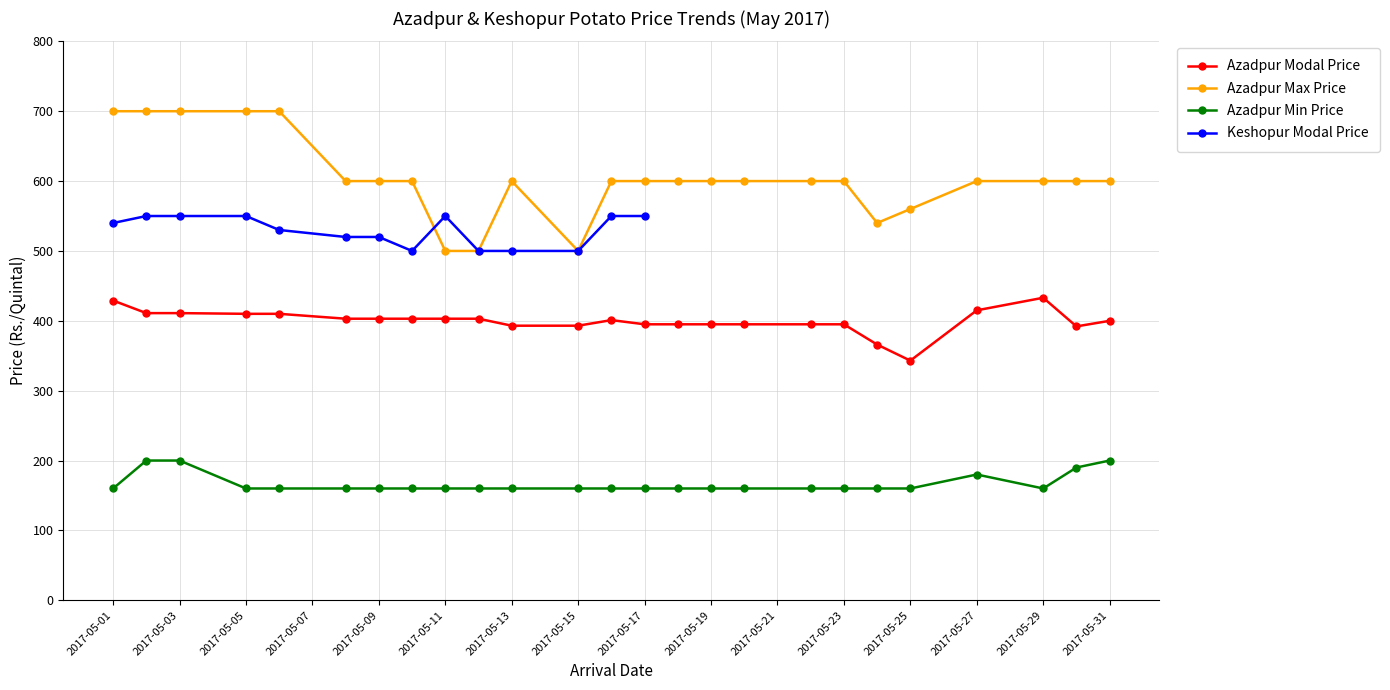

What is the greatest value displayed?

700